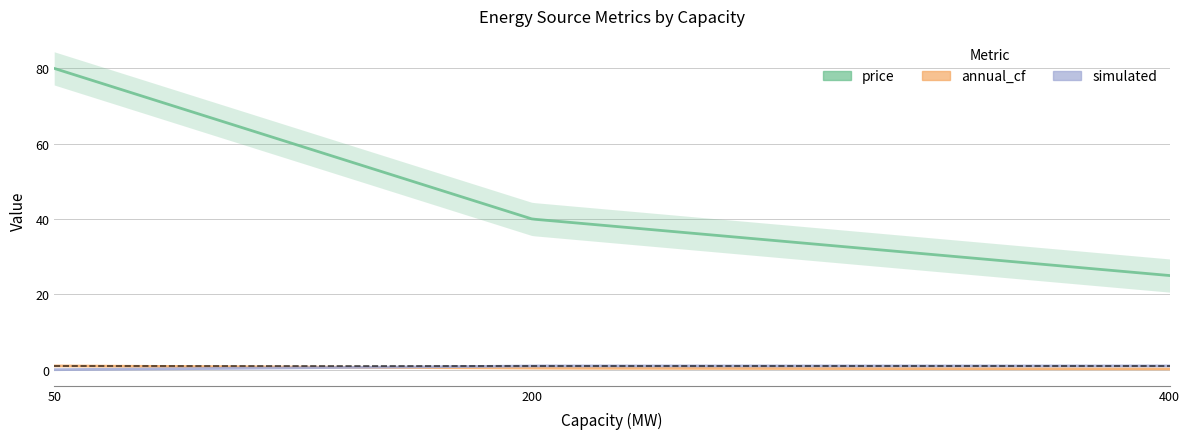

What is the value of the annual_cf point at the 2nd from the left?

0.4